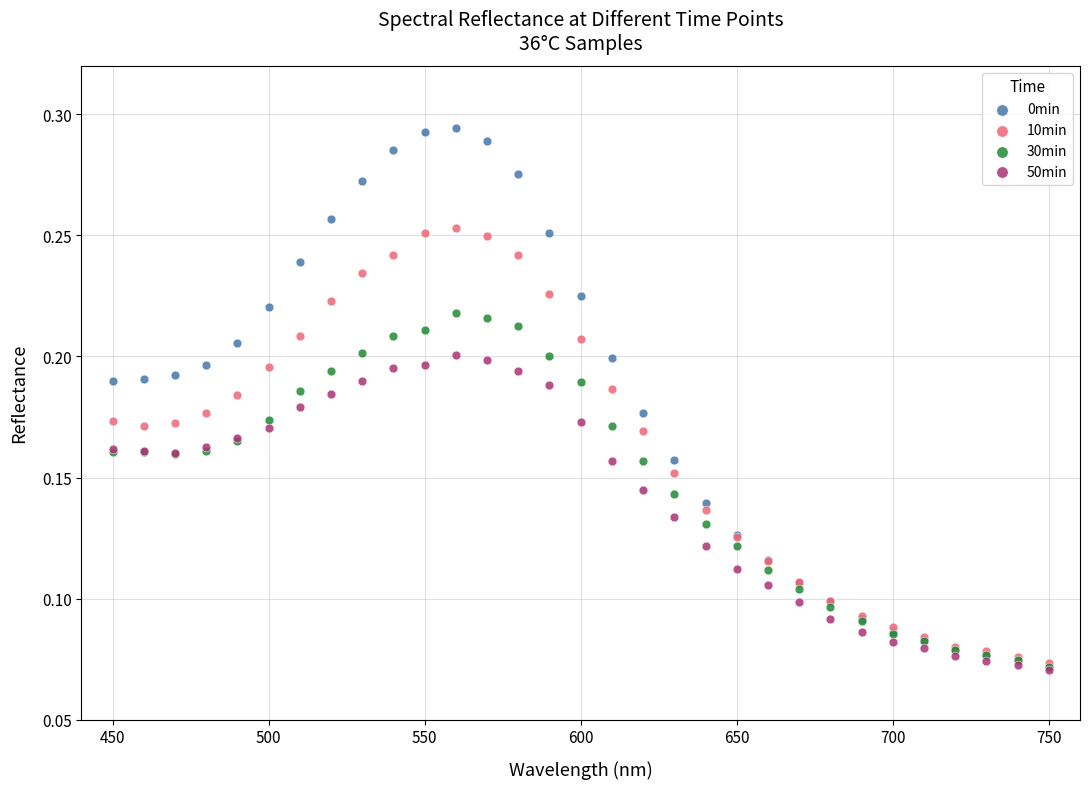

What are all the series names shown in the legend?

0min, 10min, 30min, 50min